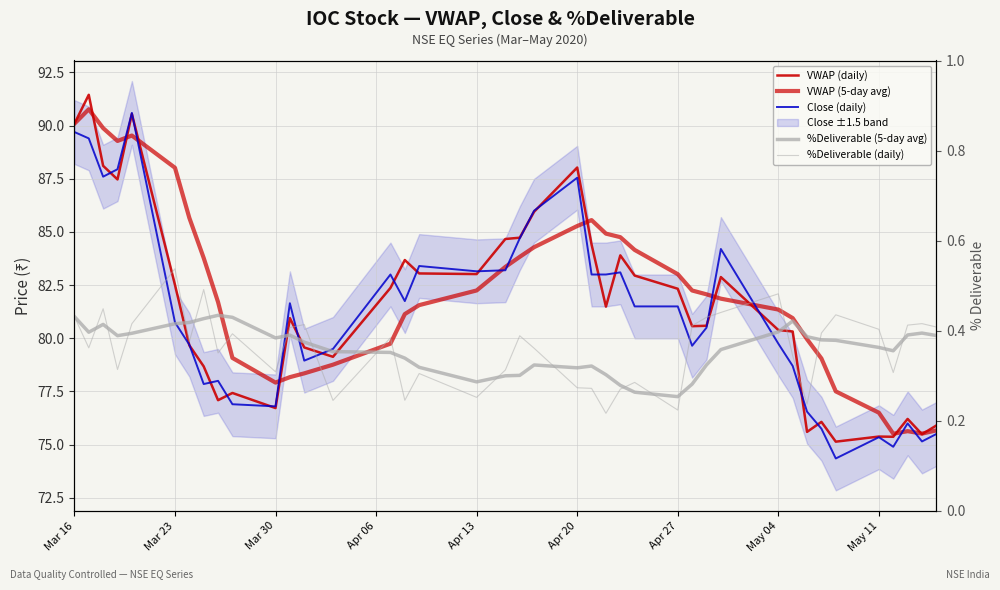

List the series in order of their peak value, highest first.

VWAP (daily), VWAP (5-day avg), Close (daily), %Deliverable (daily), %Deliverable (5-day avg)